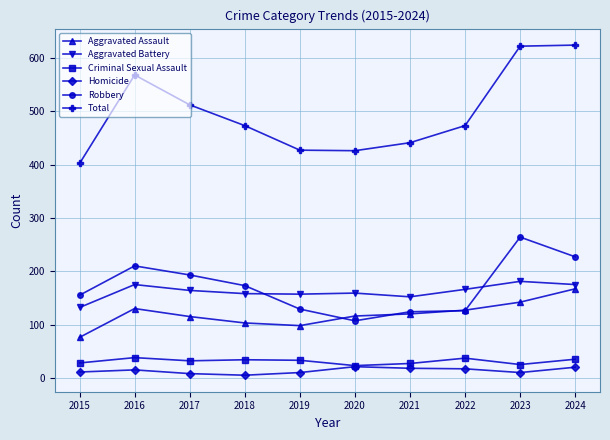

Between 2021 and 2024, which series saw the biggest shift?

Total